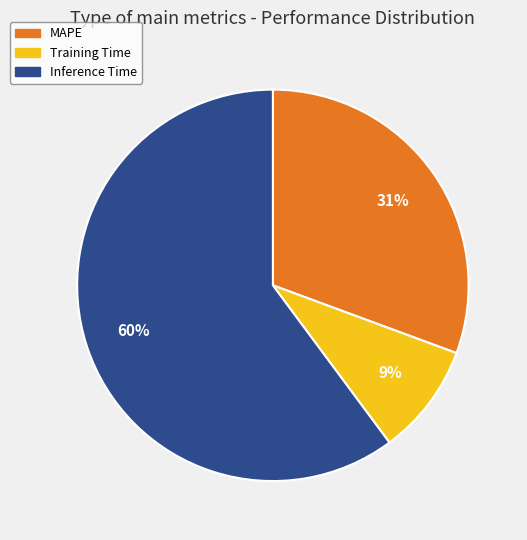

Does MAPE account for over 50% of the chart?

No